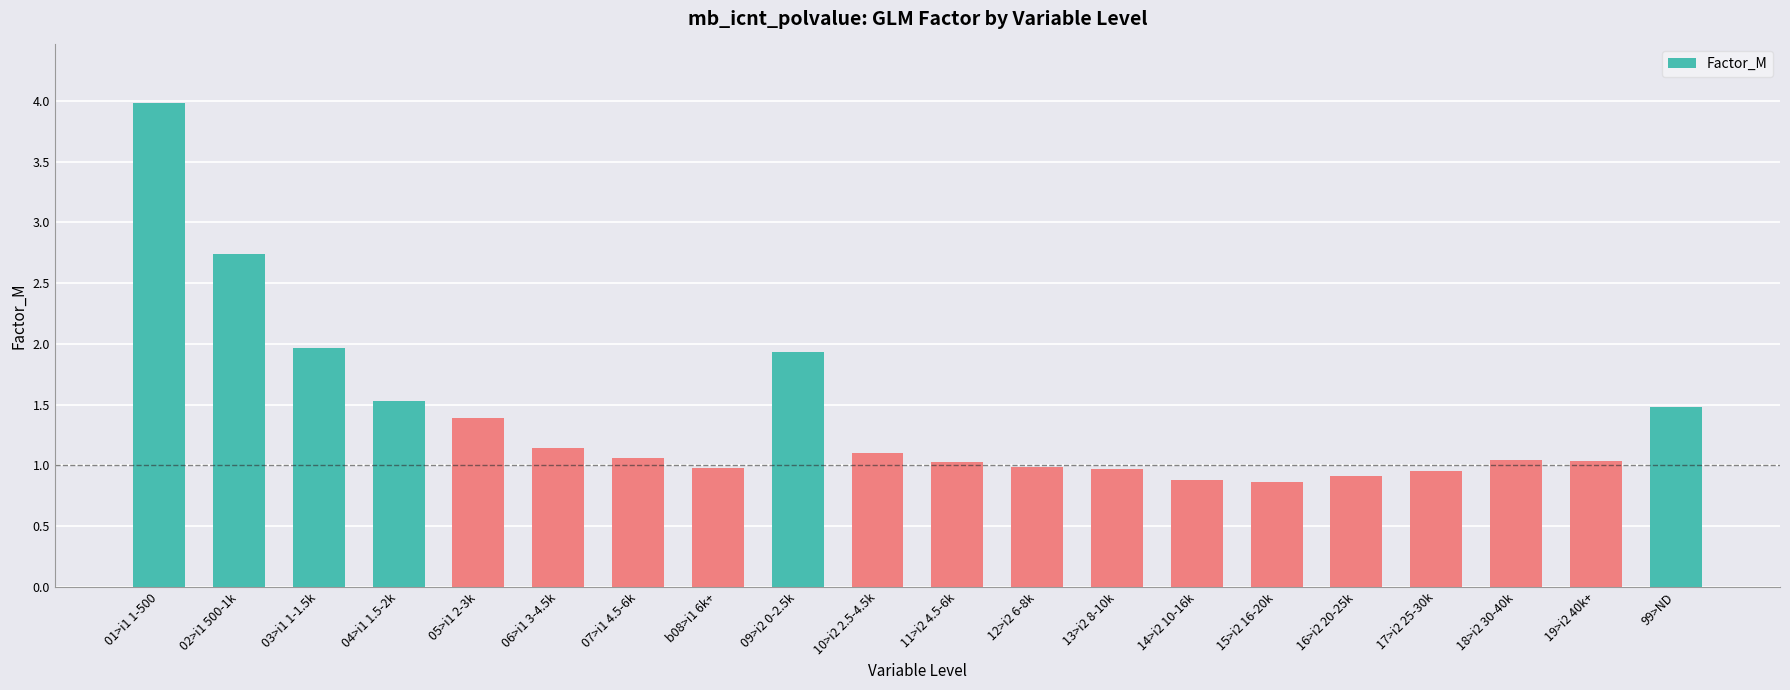

What is the difference between the second highest and second lowest values?

1.9